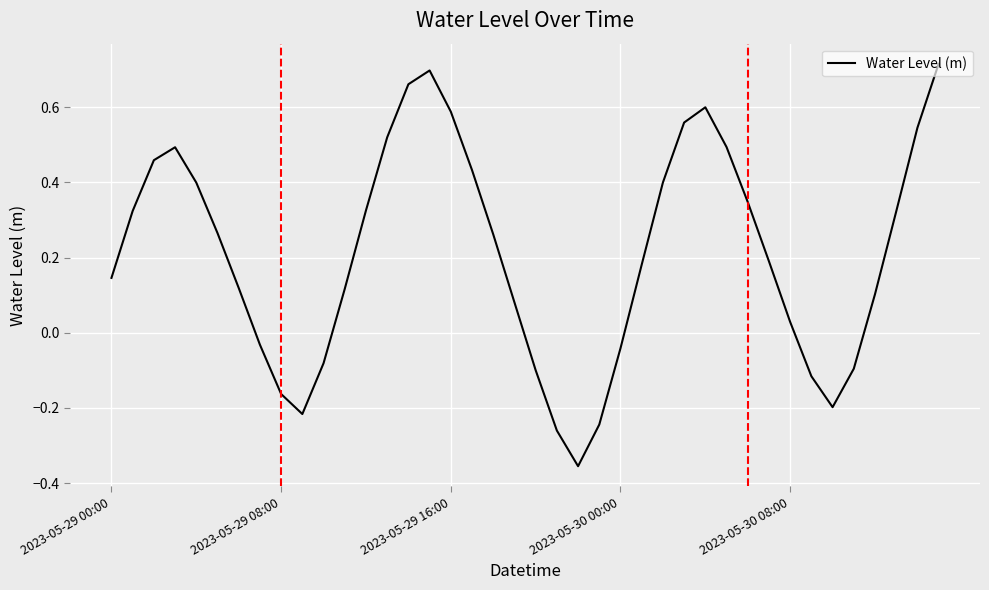

How many values are below 0?

12